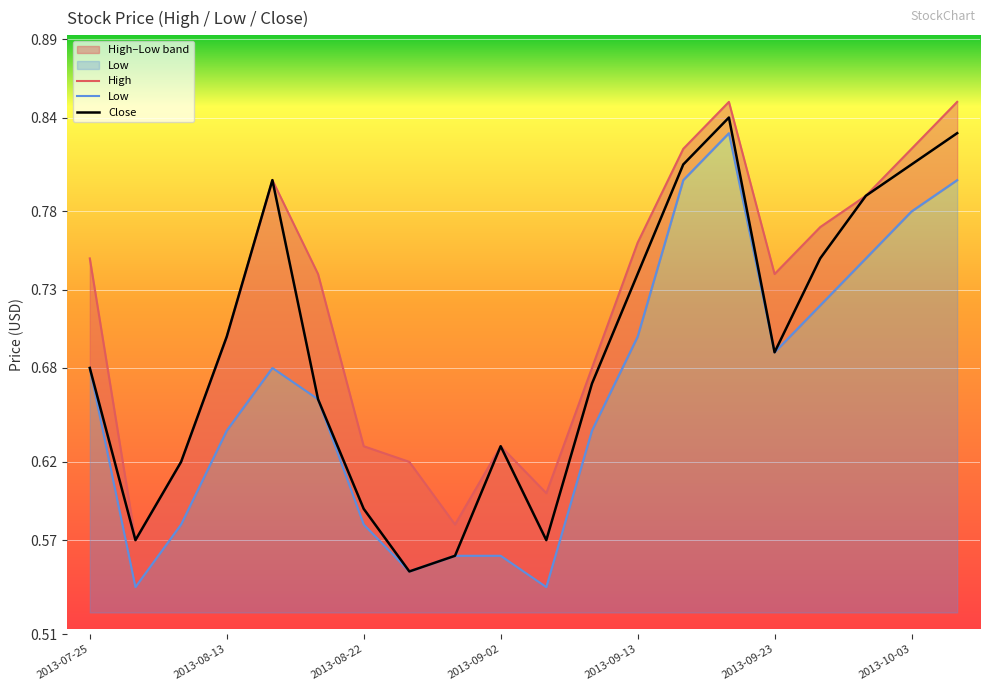

What is the lowest value of the Close series?

0.6